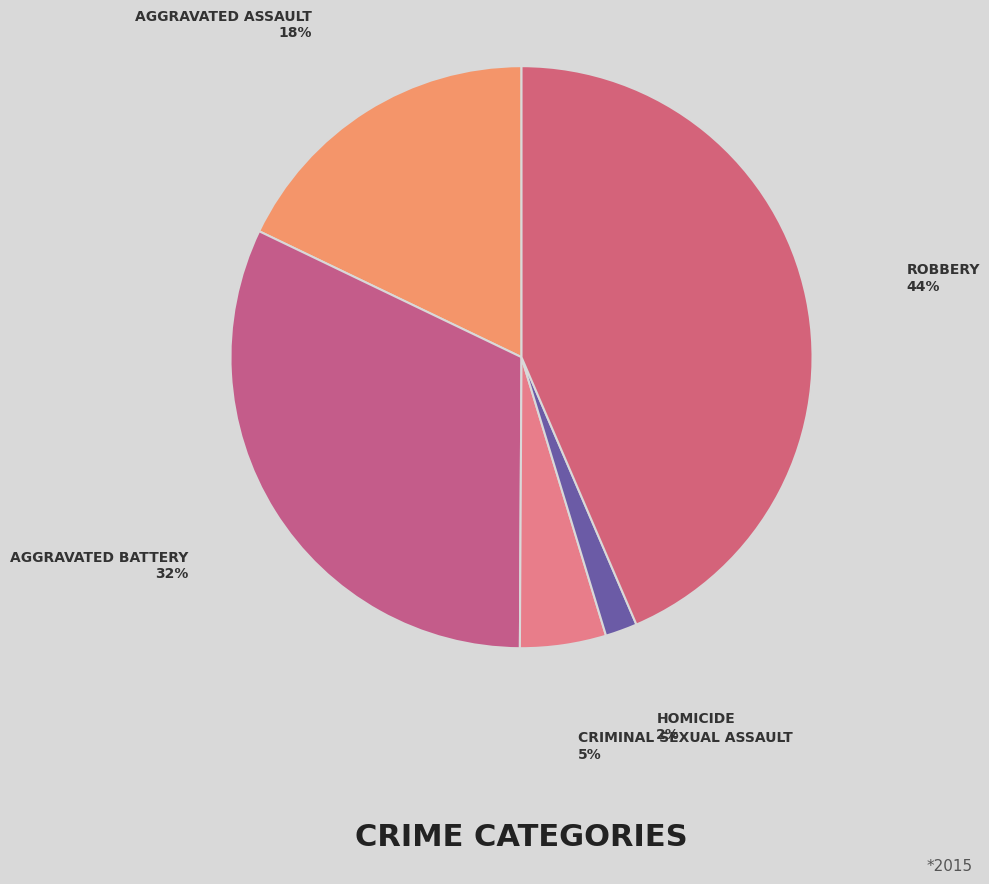

Count the number of slices in the pie.

5